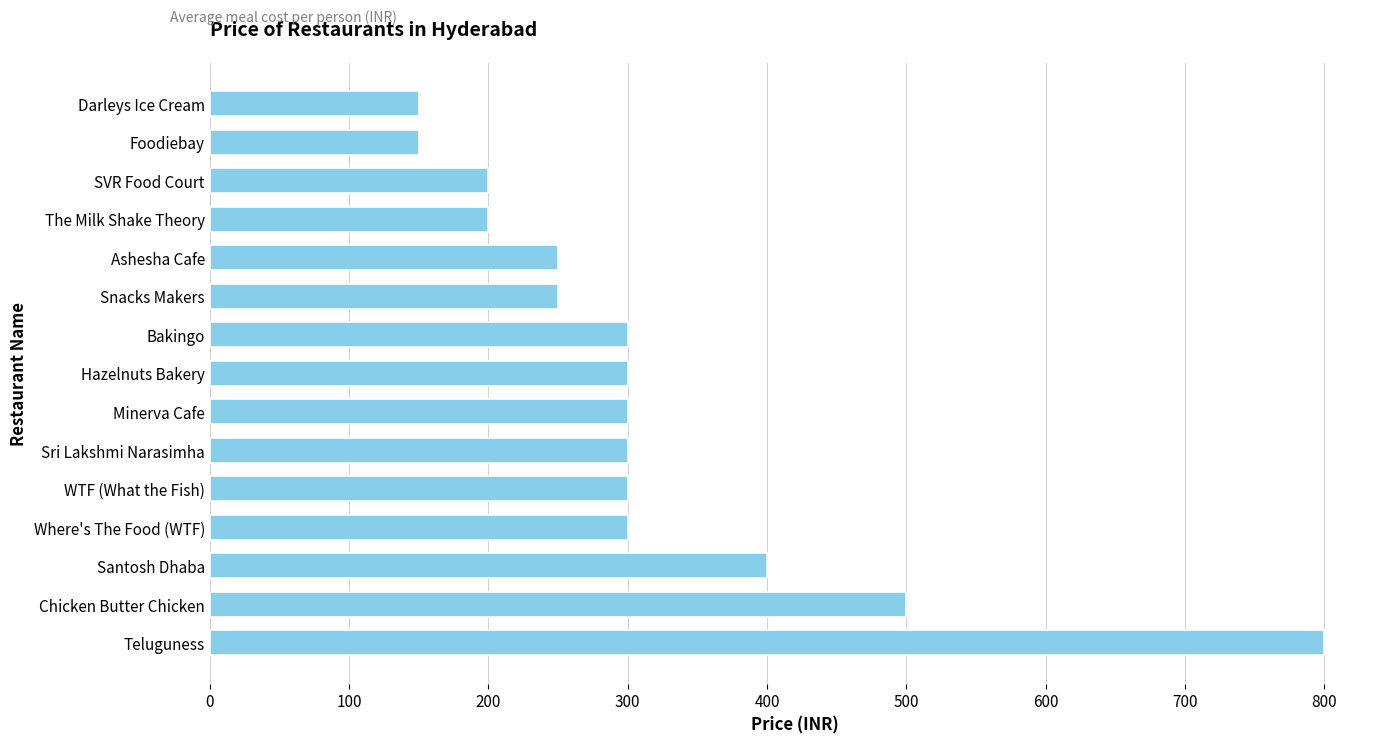

The chart shows a value of 800 at Teluguness. True or false?

True